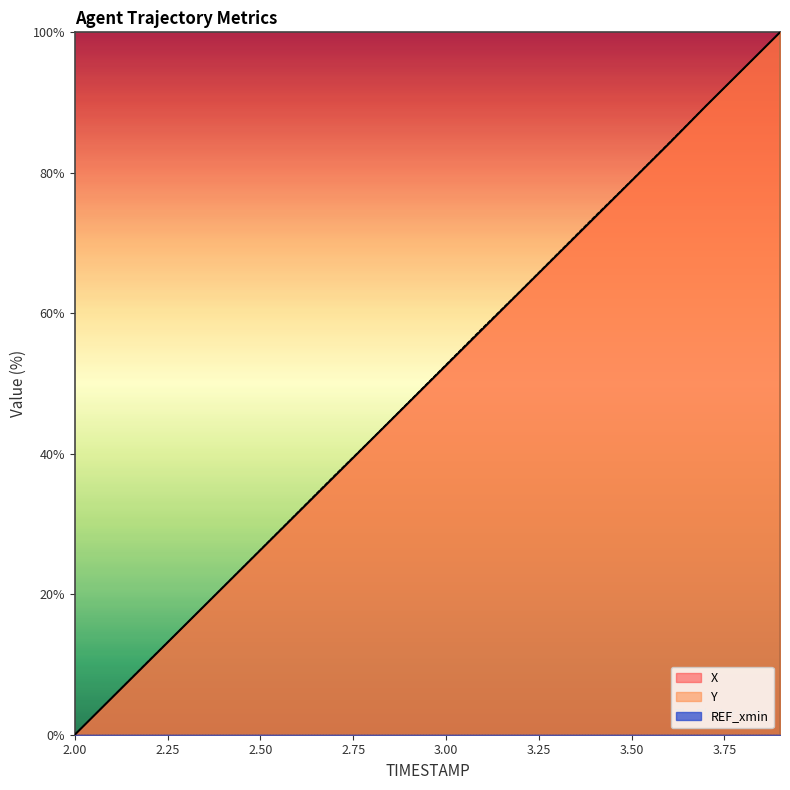

True or false: Y has more than 0 interior local peaks.

False